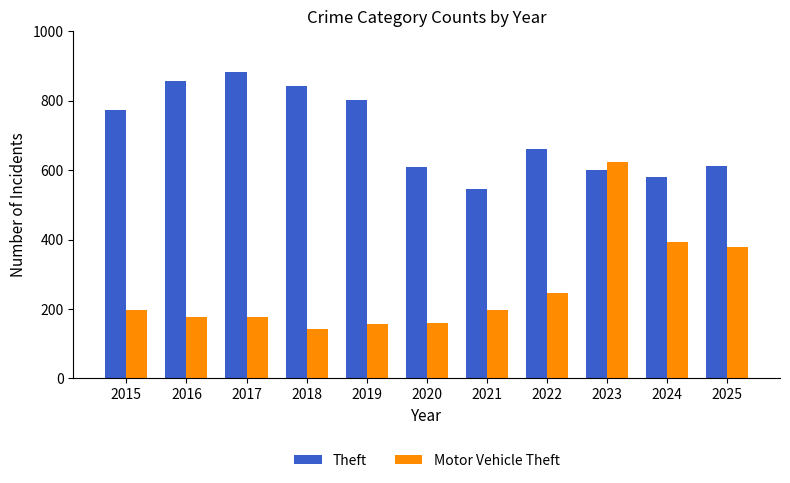

Rank the series by their maximum value, from highest to lowest.

Theft, Motor Vehicle Theft